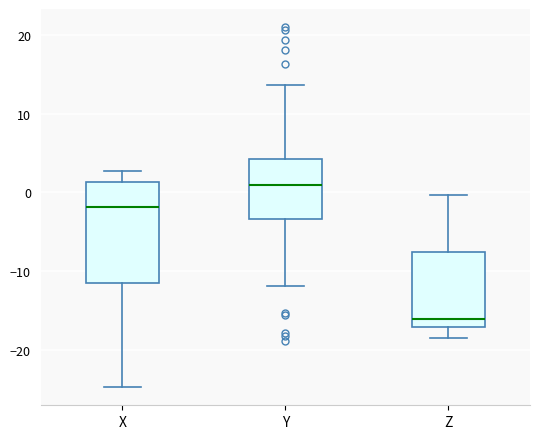

Where does the lower whisker of the box for X end on the y-axis? The values are not printed on the chart, so give them approximately, as read against the axis.

-25